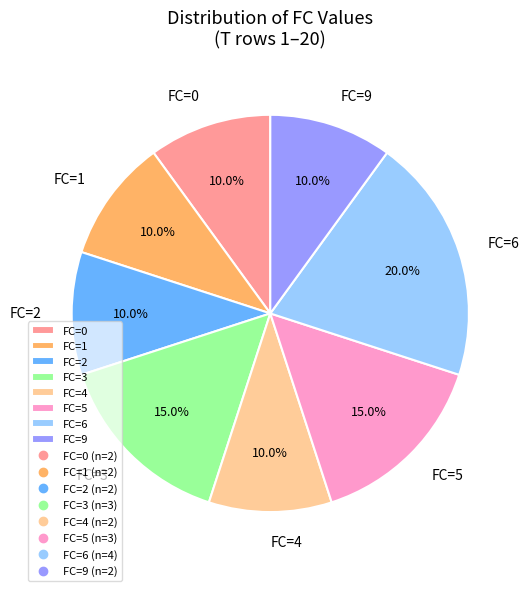

Does FC=5 account for over 50% of the chart?

No